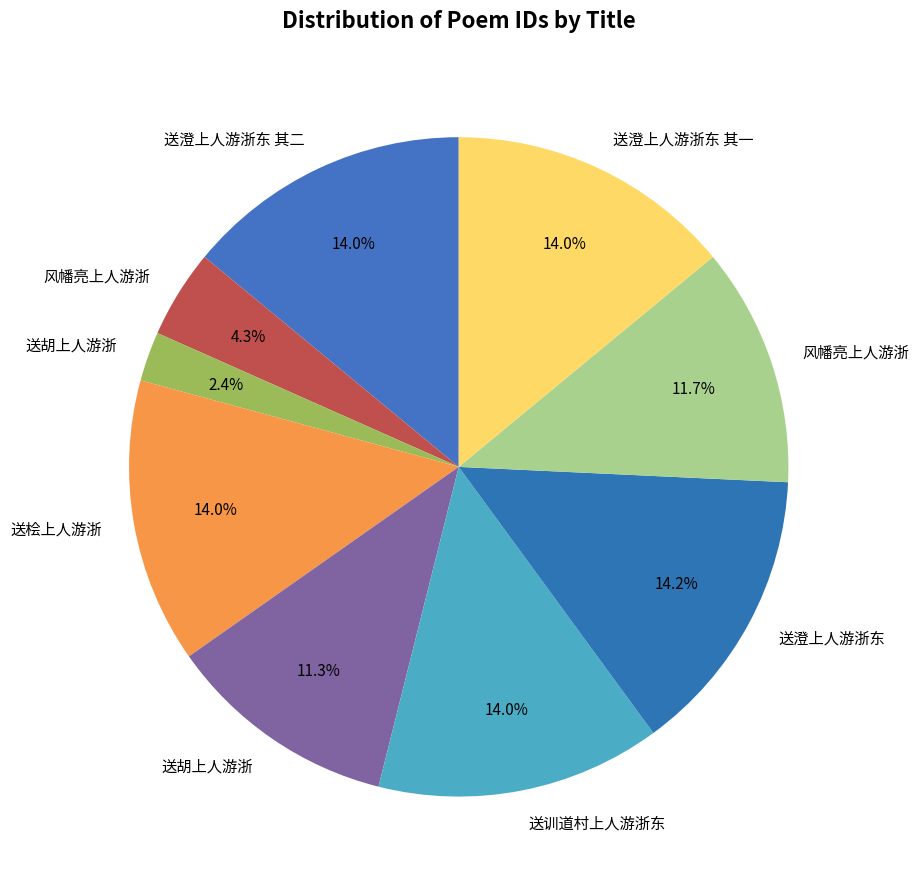

Does any single category account for the majority?

No